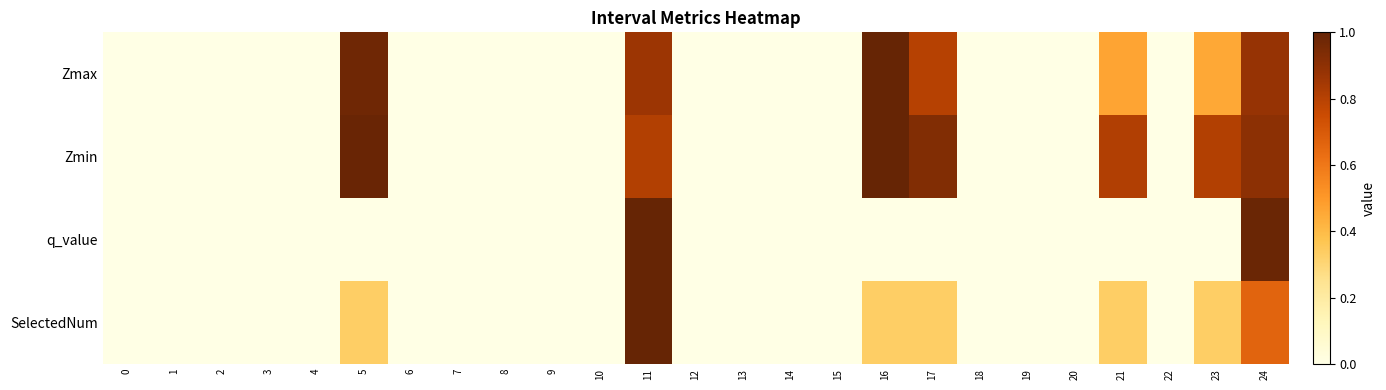

How many categories are shown in the chart?

25